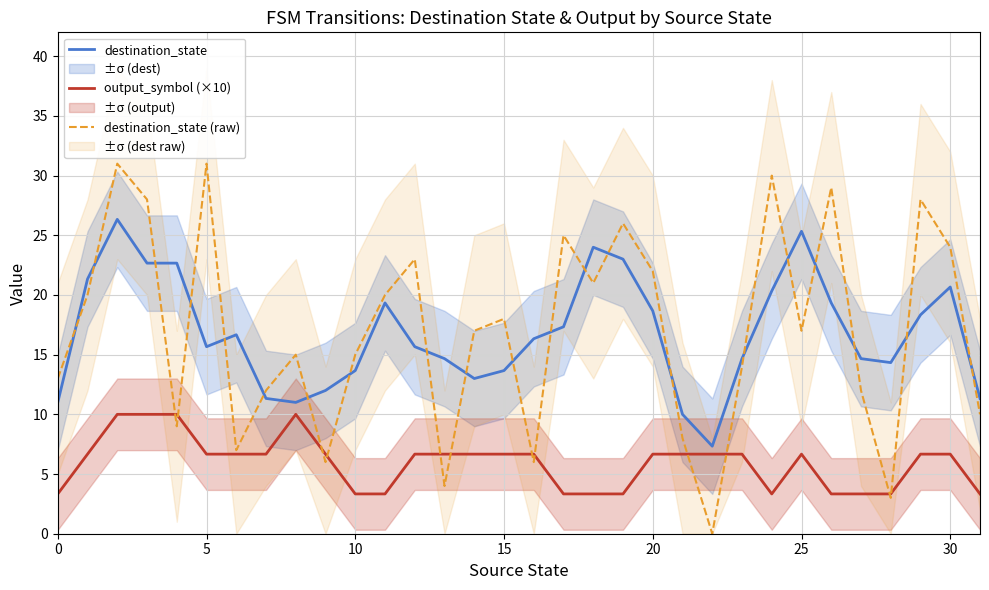

At 15, list the series in order from smallest to largest.

output_symbol (×10), destination_state, destination_state (raw)